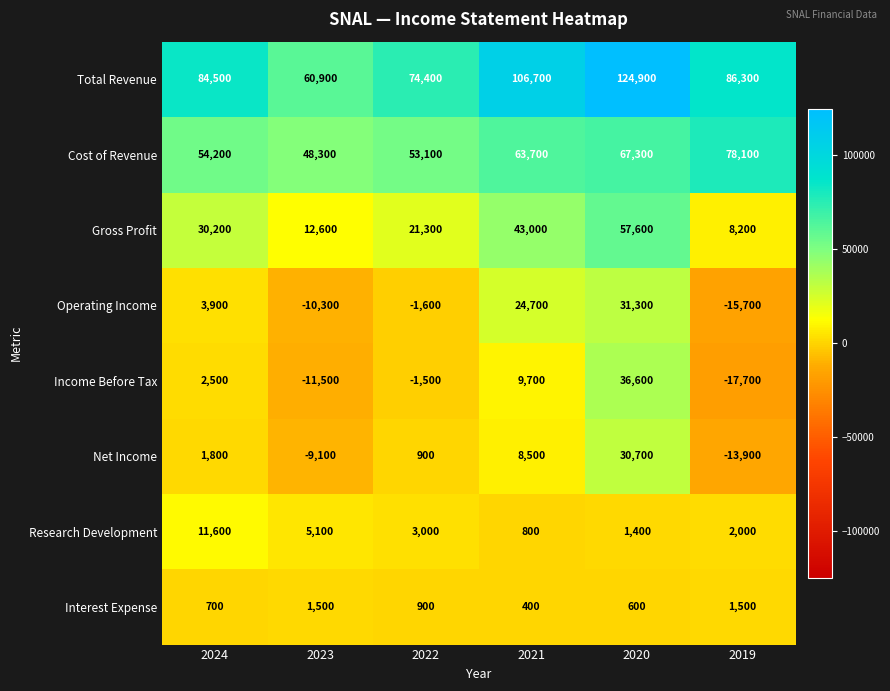

Which series has the widest spread of values?

Total Revenue